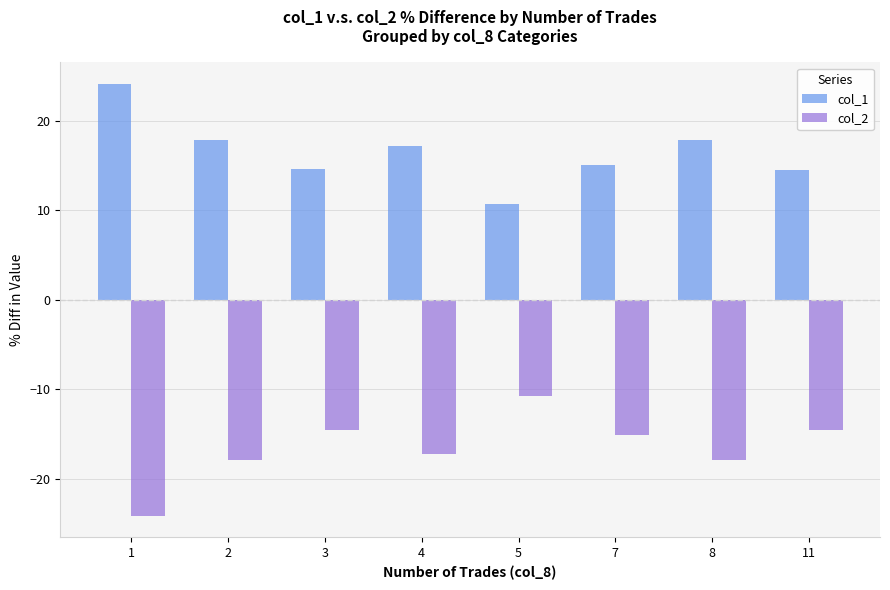

At which category does the chart reach its minimum across all series?

1